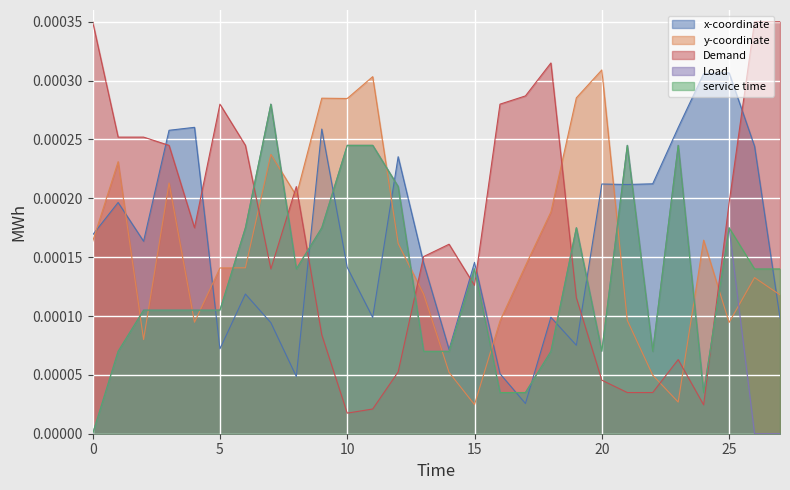

How many interior local peaks does the service time series have?

6